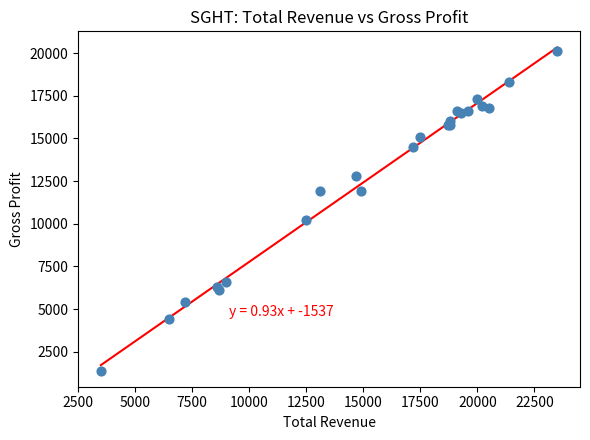

What Y value in the scatter plot is closest to 10750?

10200